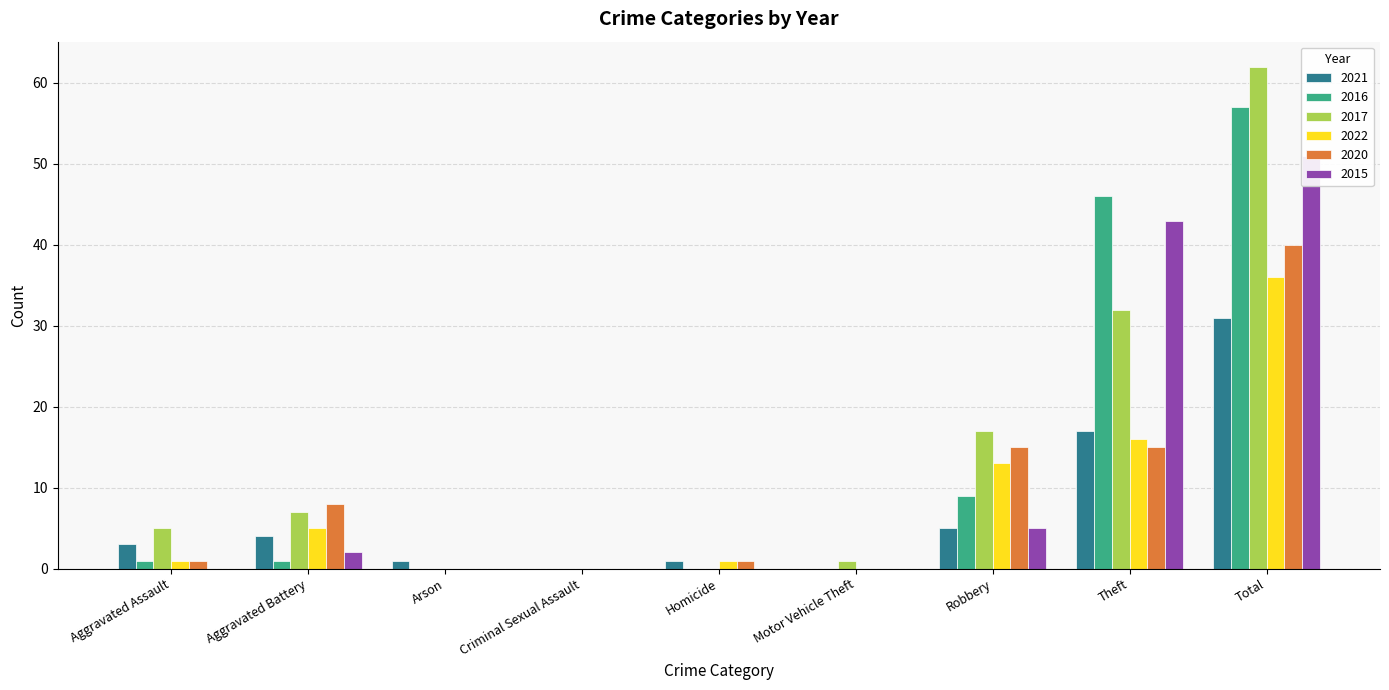

Reading left to right, what are all the values shown in this chart?

2015: Aggravated Assault=0	Aggravated Battery=2	Arson=0	Criminal Sexual Assault=0	Homicide=0	Motor Vehicle Theft=0	Robbery=5	Theft=43	Total=51
2016: Aggravated Assault=1	Aggravated Battery=1	Arson=0	Criminal Sexual Assault=0	Homicide=0	Motor Vehicle Theft=0	Robbery=9	Theft=46	Total=57
2017: Aggravated Assault=5	Aggravated Battery=7	Arson=0	Criminal Sexual Assault=0	Homicide=0	Motor Vehicle Theft=1	Robbery=17	Theft=32	Total=62
2018: Aggravated Assault=3	Aggravated Battery=4	Arson=1	Criminal Sexual Assault=0	Homicide=1	Motor Vehicle Theft=0	Robbery=5	Theft=17	Total=31
2019: Aggravated Assault=1	Aggravated Battery=5	Arson=0	Criminal Sexual Assault=0	Homicide=1	Motor Vehicle Theft=0	Robbery=13	Theft=16	Total=36
2020: Aggravated Assault=1	Aggravated Battery=8	Arson=0	Criminal Sexual Assault=0	Homicide=1	Motor Vehicle Theft=0	Robbery=15	Theft=15	Total=40